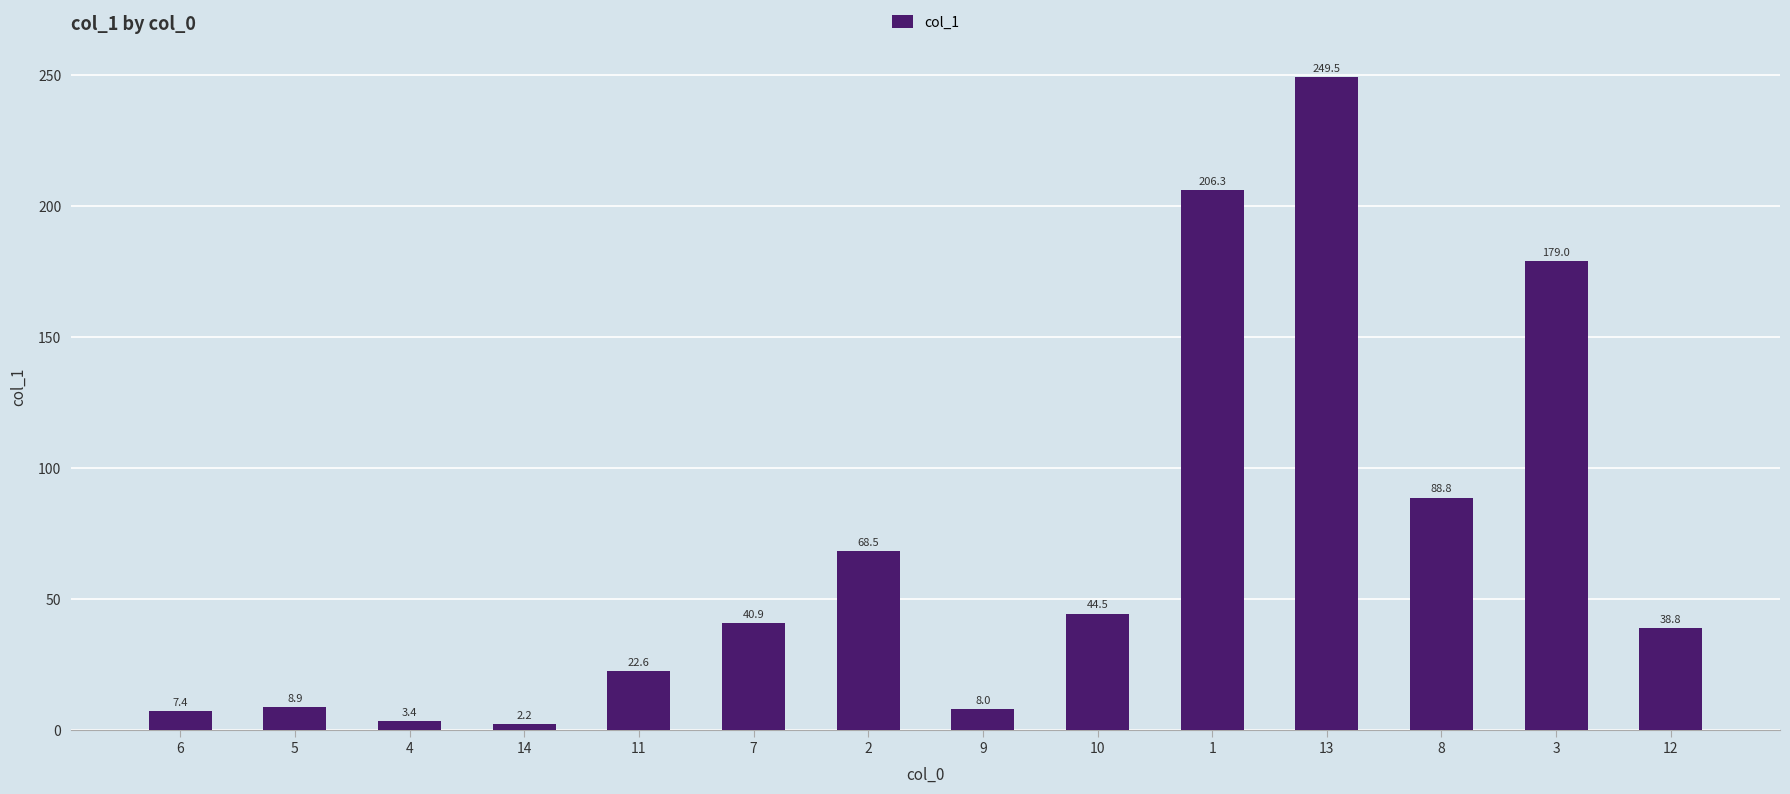

Rank the categories by value from highest to lowest.

13, 1, 3, 8, 2, 10, 7, 12, 11, 5, 9, 6, 4, 14